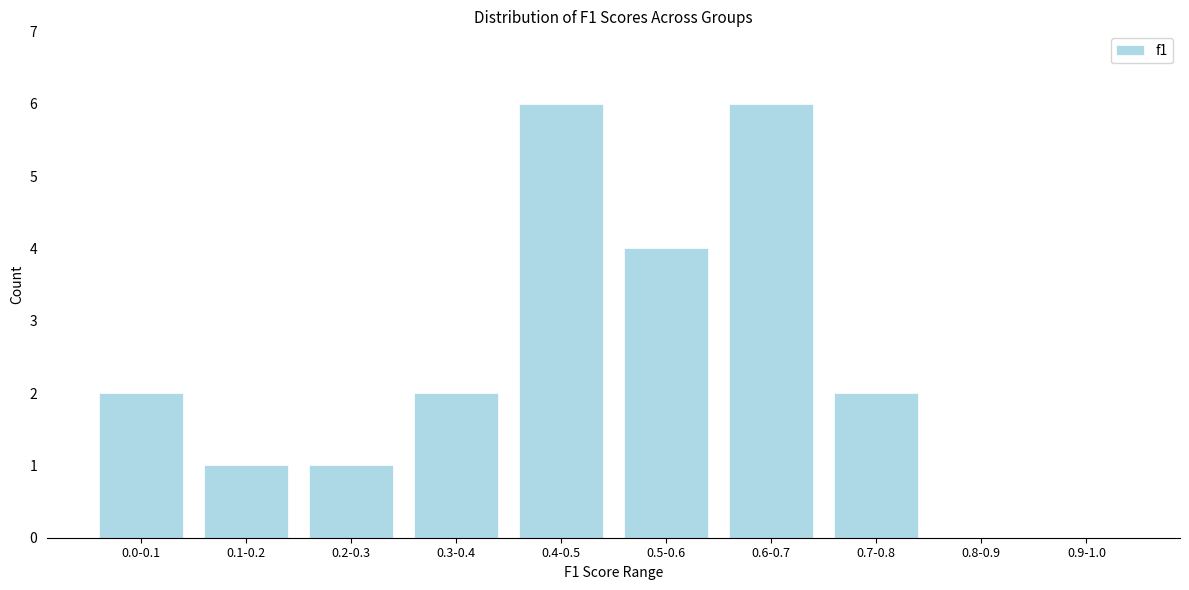

Reading left to right, transcribe all the data shown in this chart.

0.0-0.1=2	0.1-0.2=1	0.2-0.3=1	0.3-0.4=2	0.4-0.5=6	0.5-0.6=4	0.6-0.7=6	0.7-0.8=2	0.8-0.9=0	0.9-1.0=0